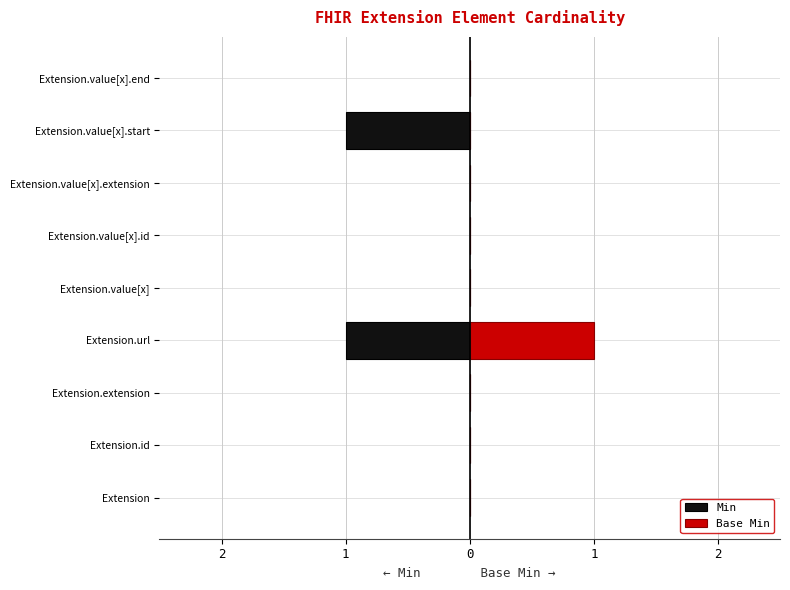

What is the minimum value shown in the chart?

-1